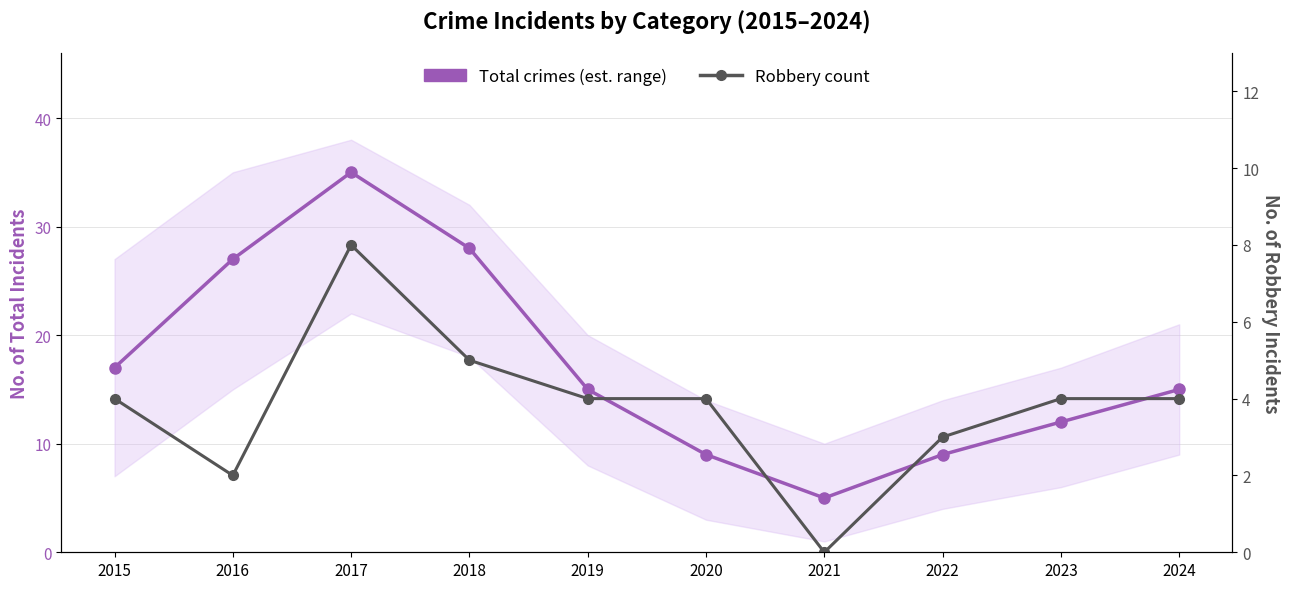

At which label does Total crimes (est. range) reach its minimum?

2021